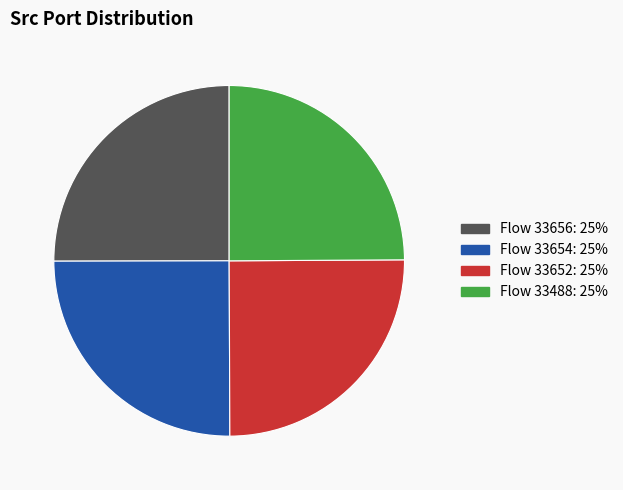

Is there any slice that represents more than half of the pie?

No